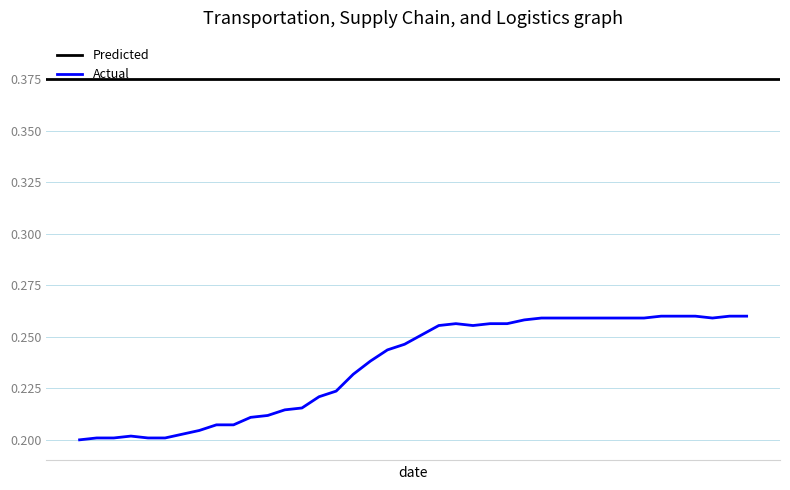

True or false: the data has more than 0 interior local peaks.

True